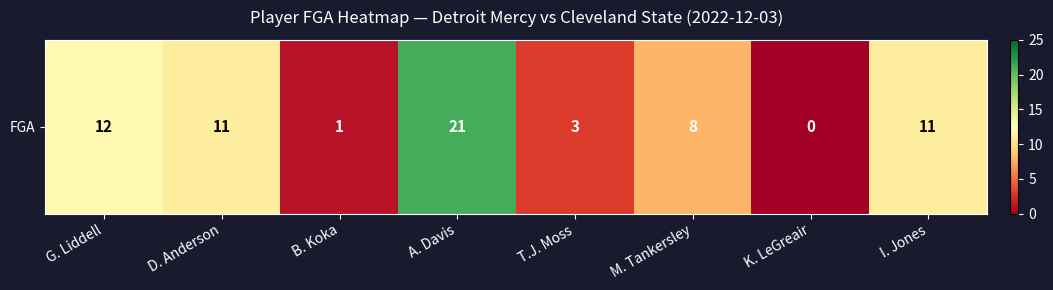

How many data points are less than 11?

4